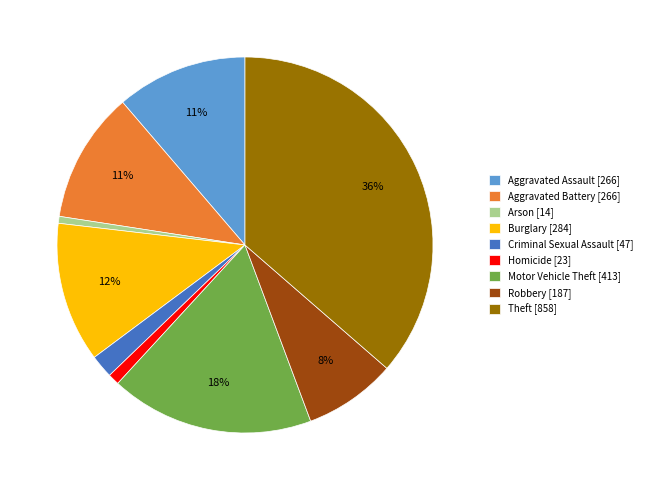

Which category has the biggest portion of the pie?

Theft